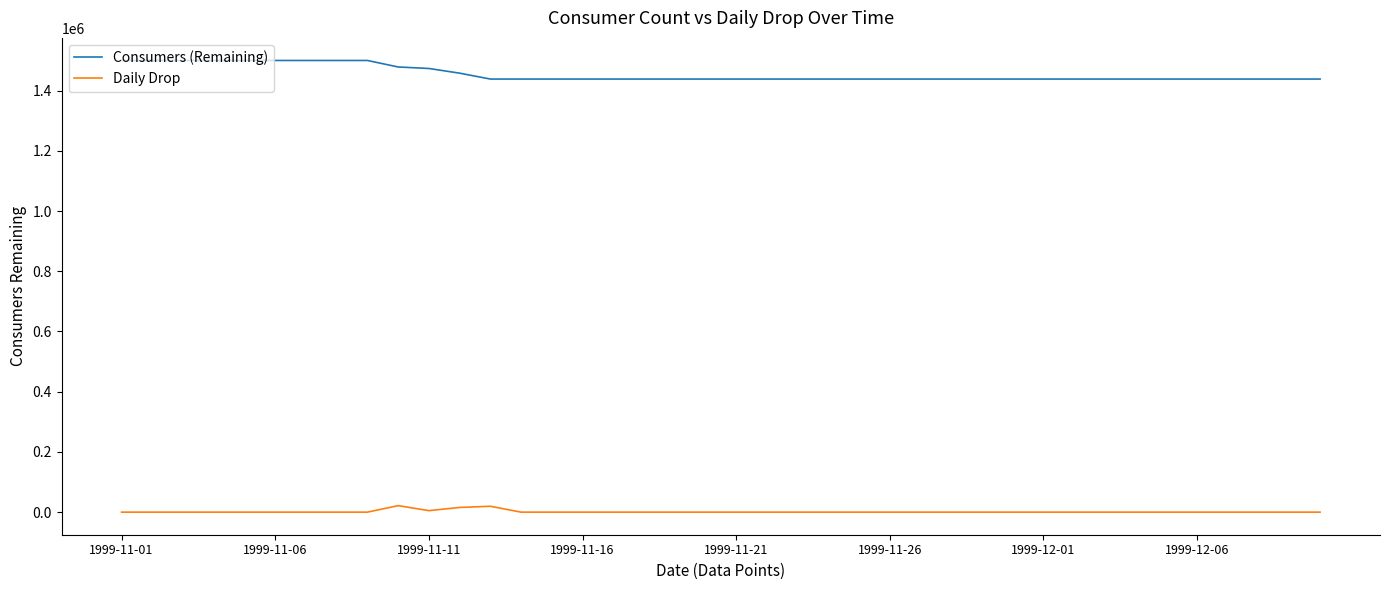

Which series has the widest spread of values?

Consumers (Remaining)